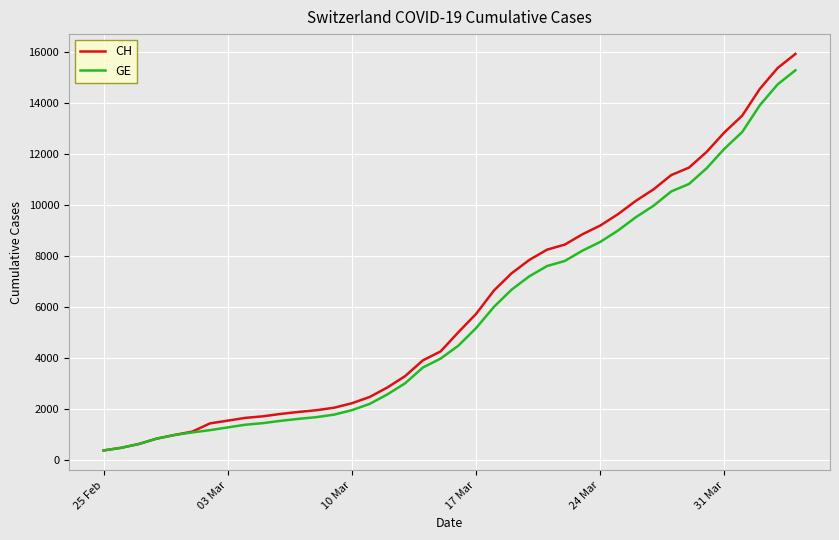

Which series has the largest range (max minus min)?

CH